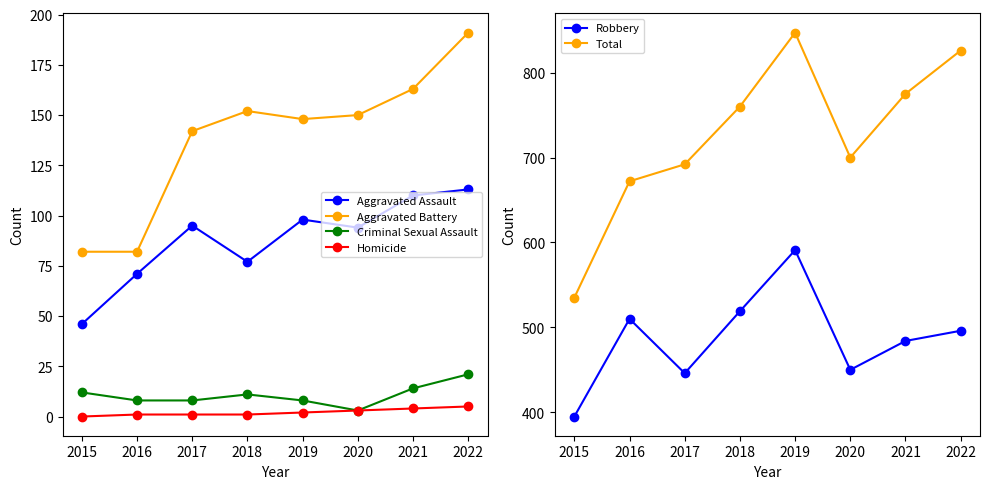

How many data points in Homicide are less than 2?

4